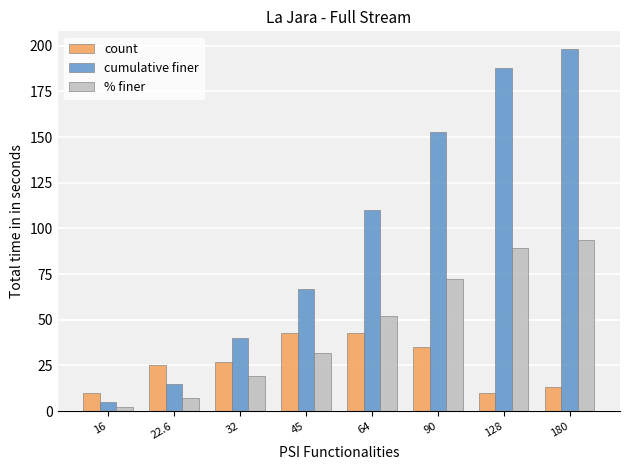

What is the total value across all series at 64?

205.1